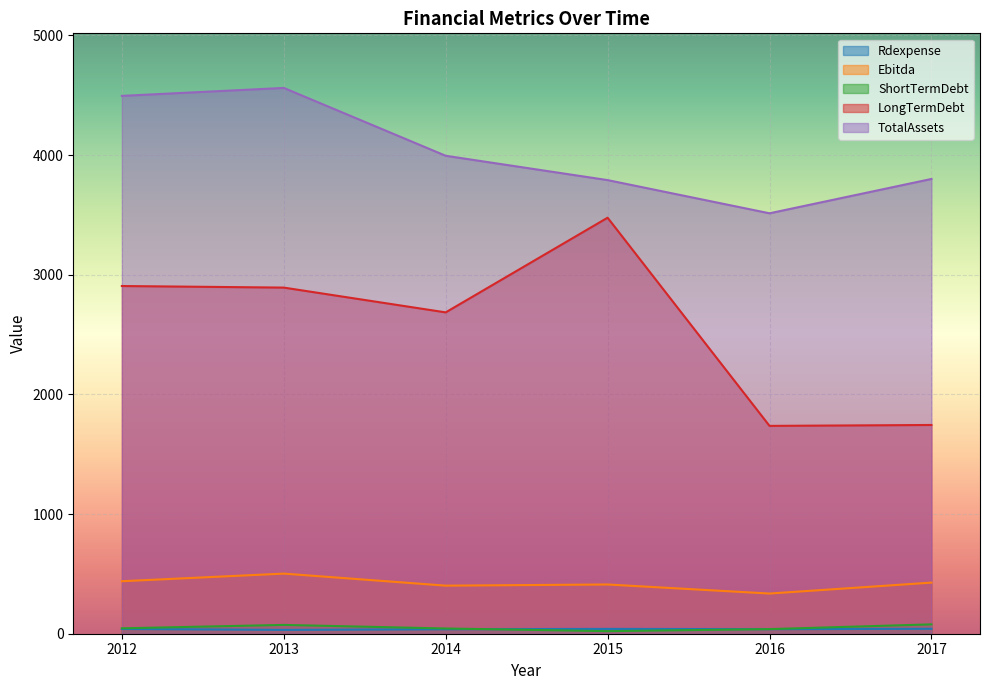

At which label does TotalAssets reach its peak?

2013